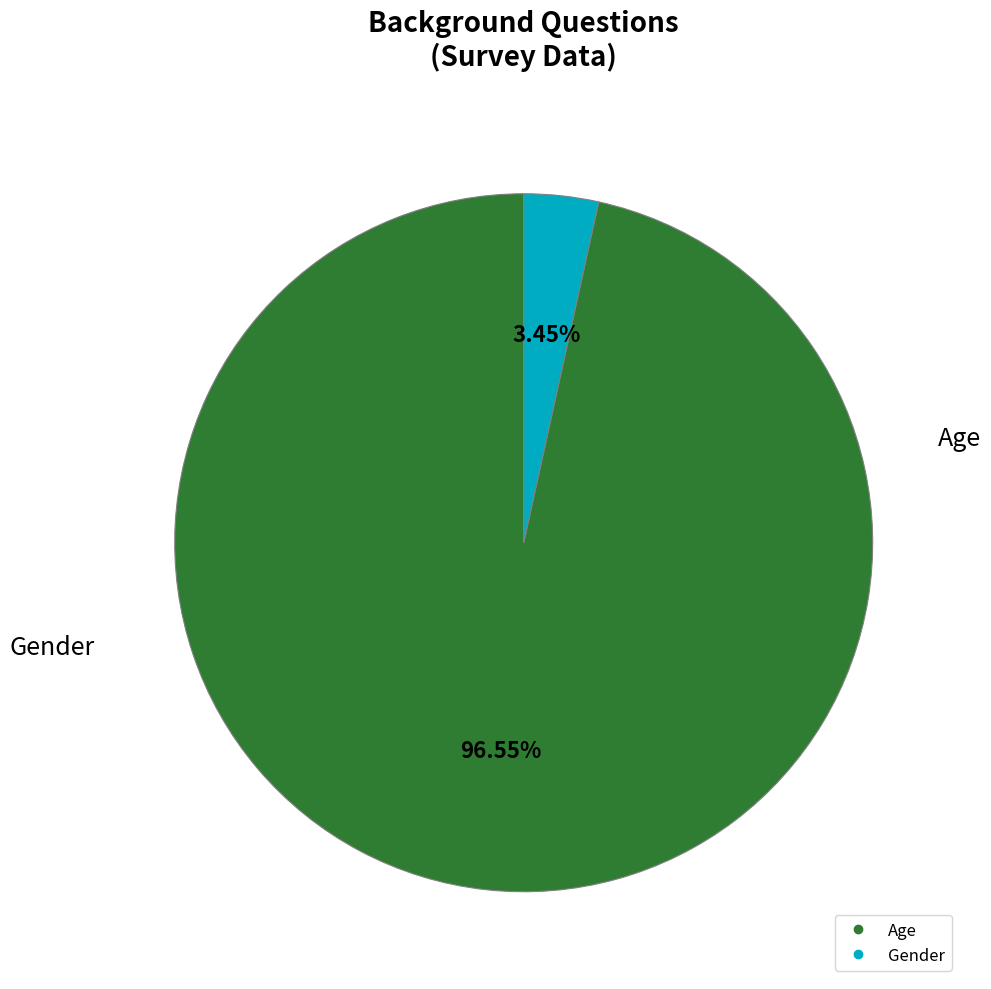

Is it true that Gender is 3% of the pie?

True